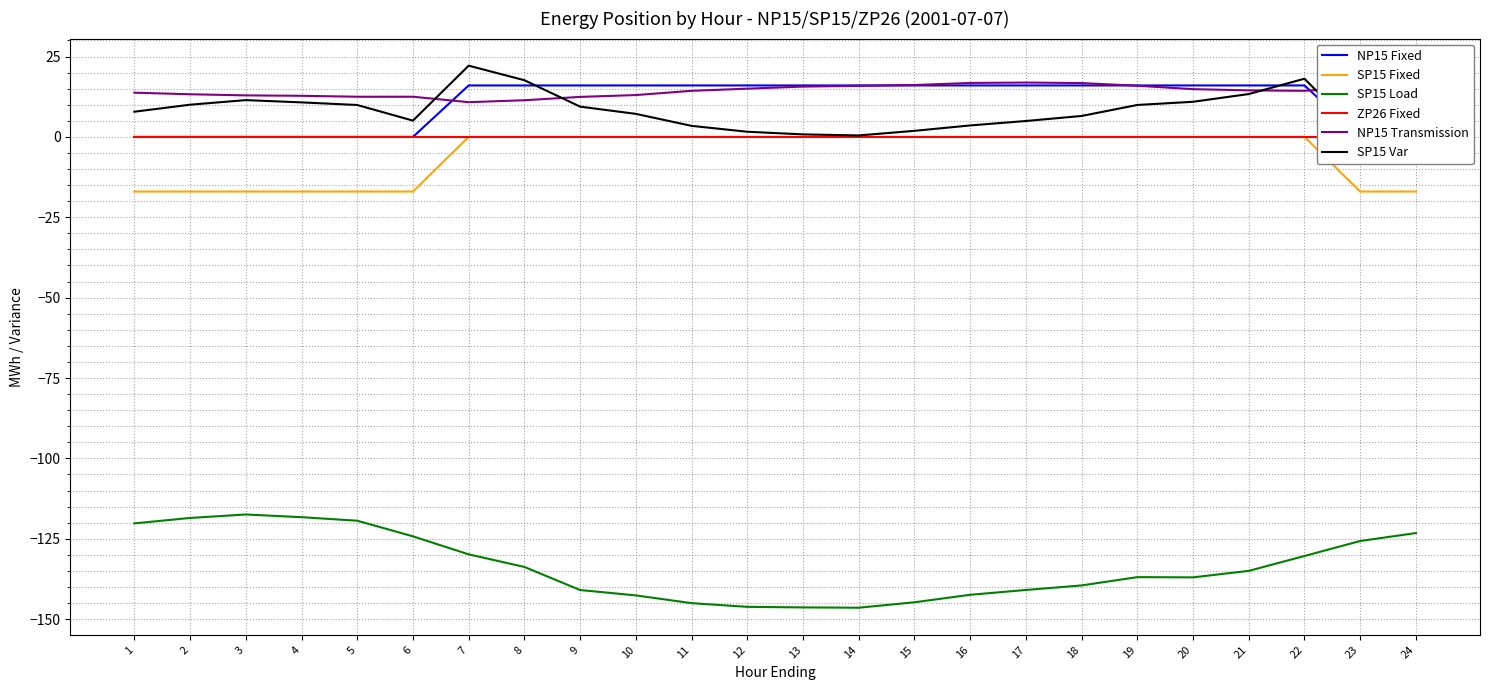

What is the difference between the highest and lowest values at 9?

156.9